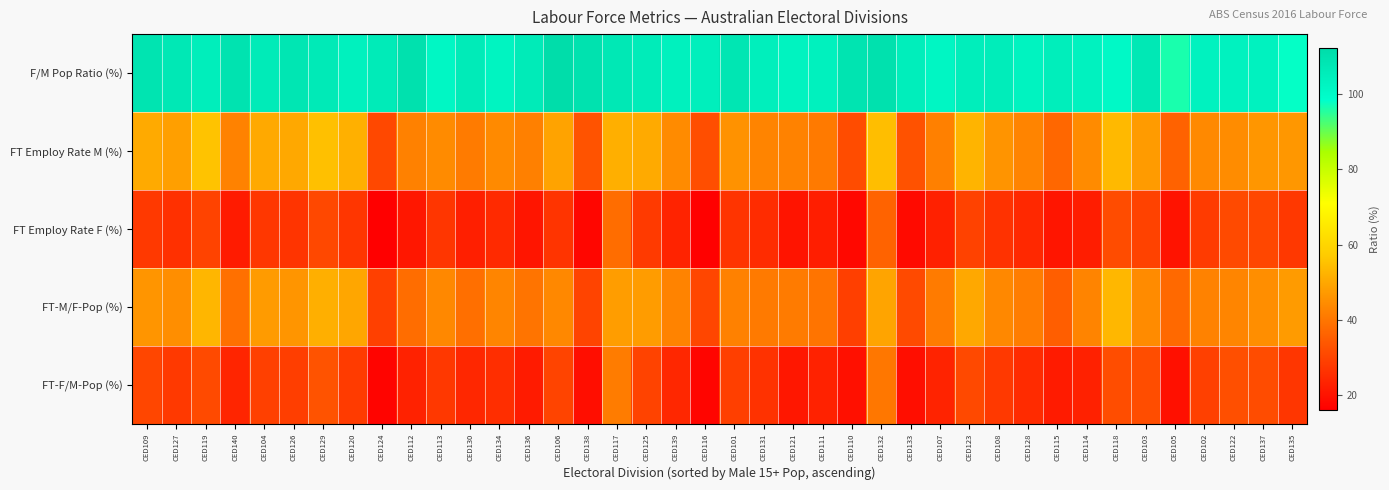

Rank the series at CED123 from lowest to highest value.

FT Employ Rate F (%), FT-F/M-Pop (%), FT-M/F-Pop (%), FT Employ Rate M (%), F/M Pop Ratio (%)